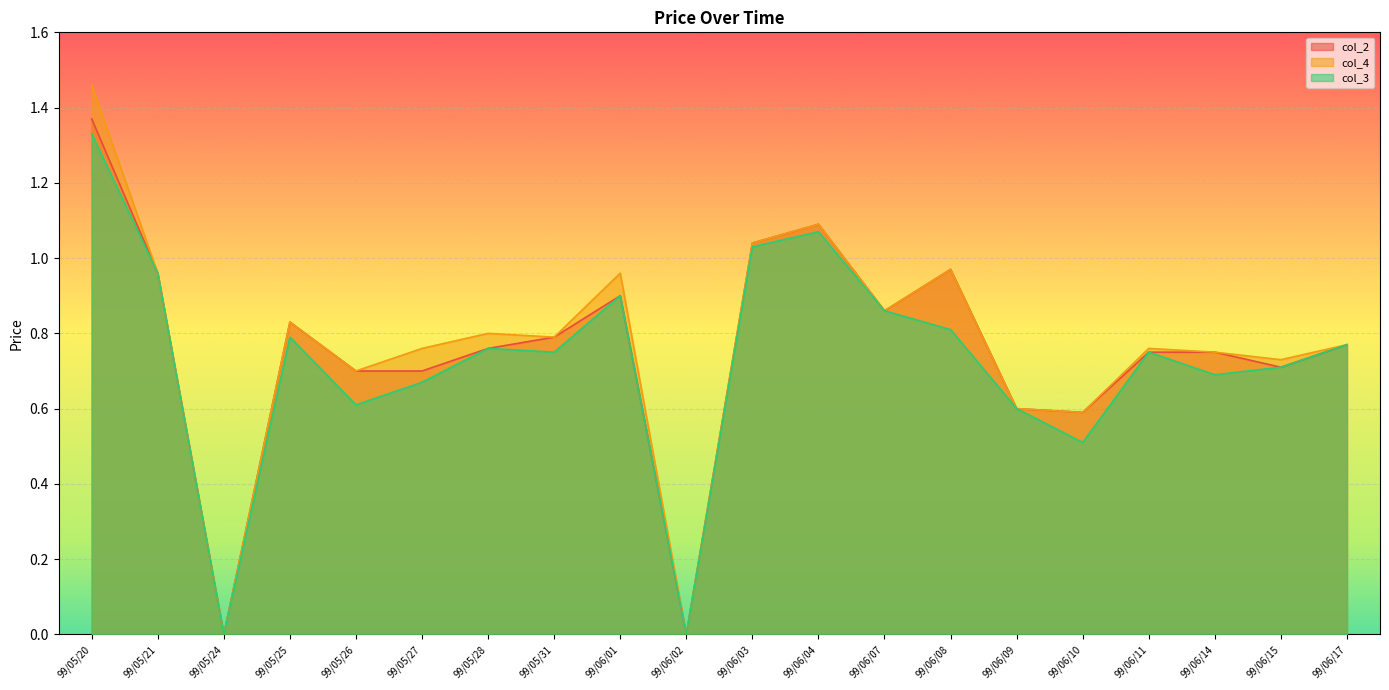

Count the number of categories in the chart.

20